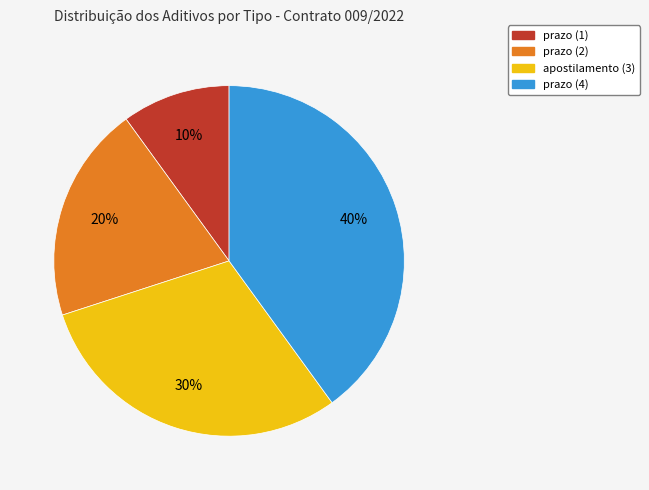

Which slice is the largest?

prazo (4)